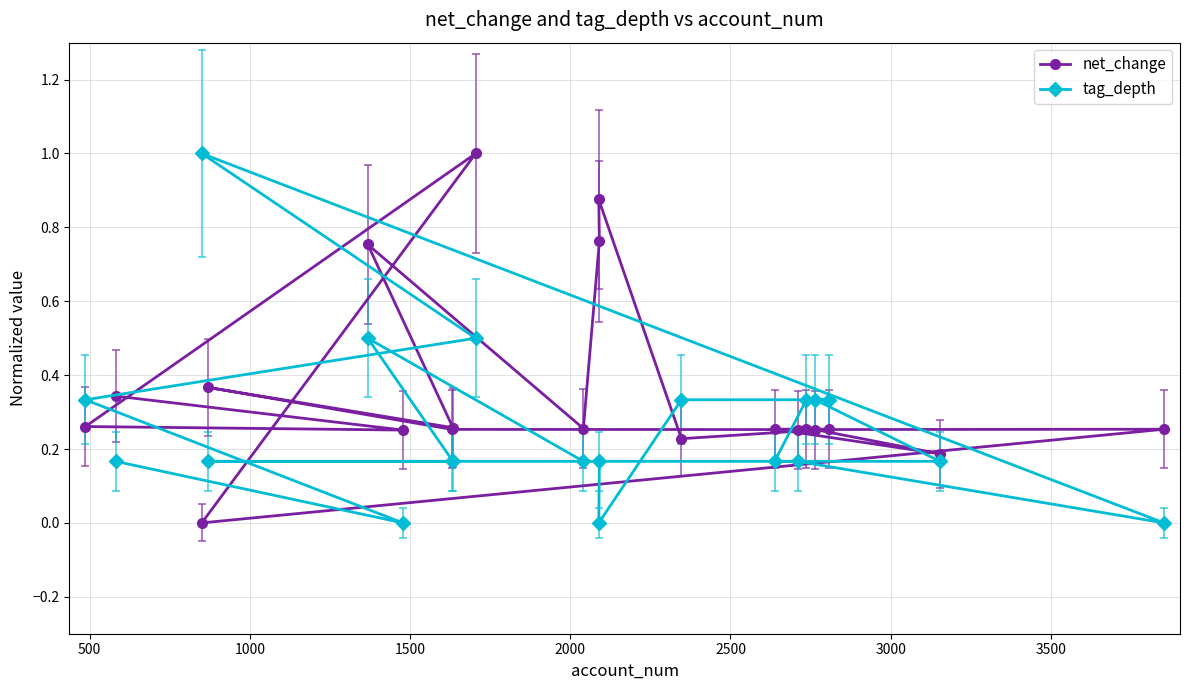

What is the maximum value shown in the chart?

1.0